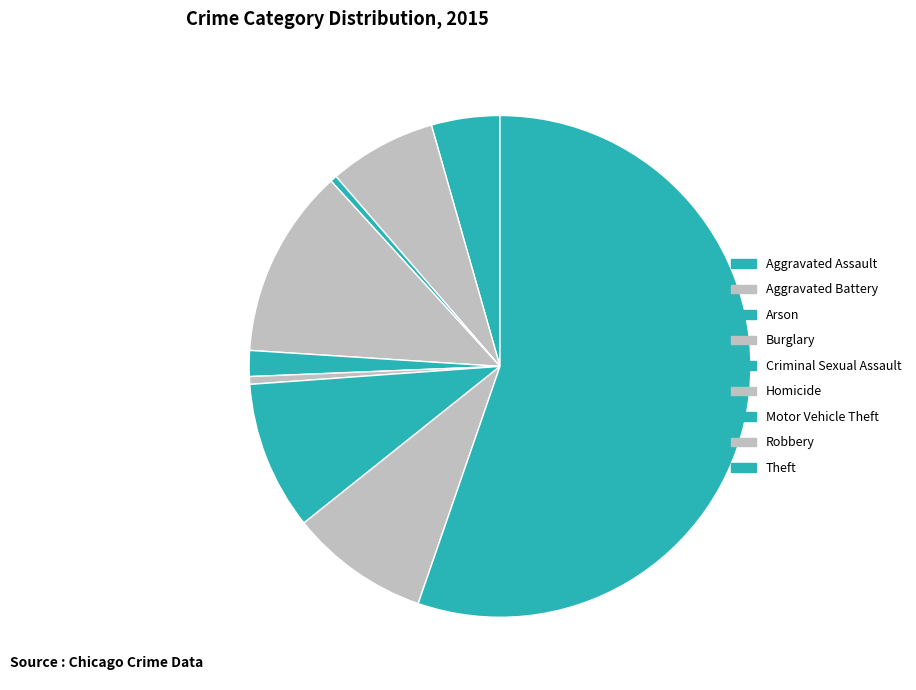

Count the number of slices in the pie.

9